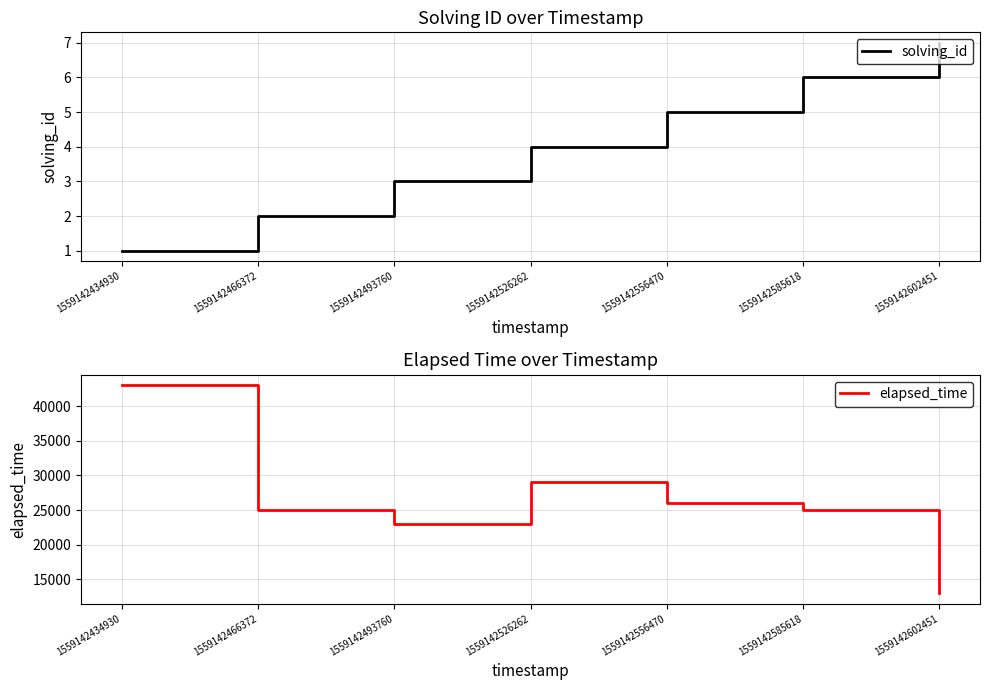

Is it true that elapsed_time equals 6050 at 1559142585618?

False